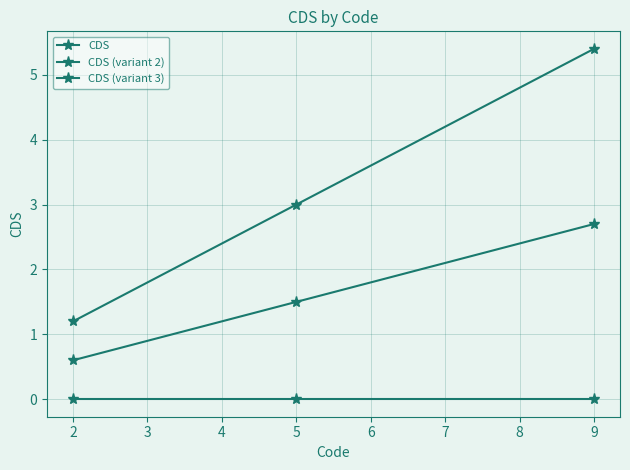

Which series has the largest range (max minus min)?

CDS (variant 3)